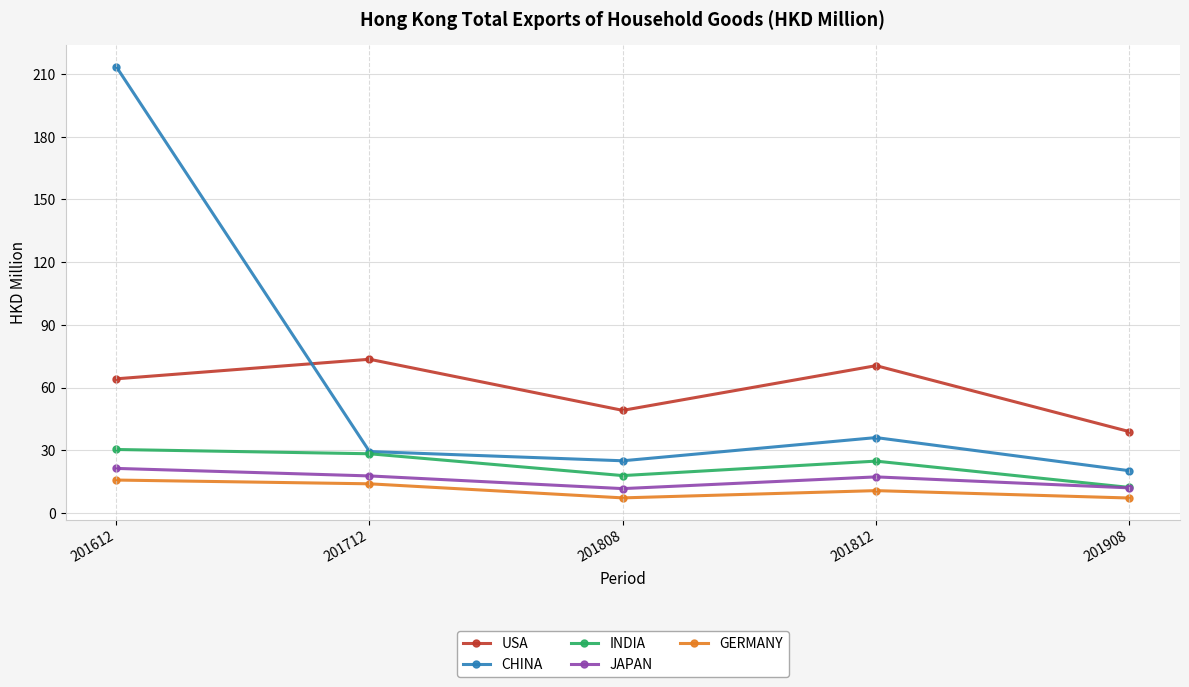

The CHINA series shows 354.8 at 201612. True or false?

False